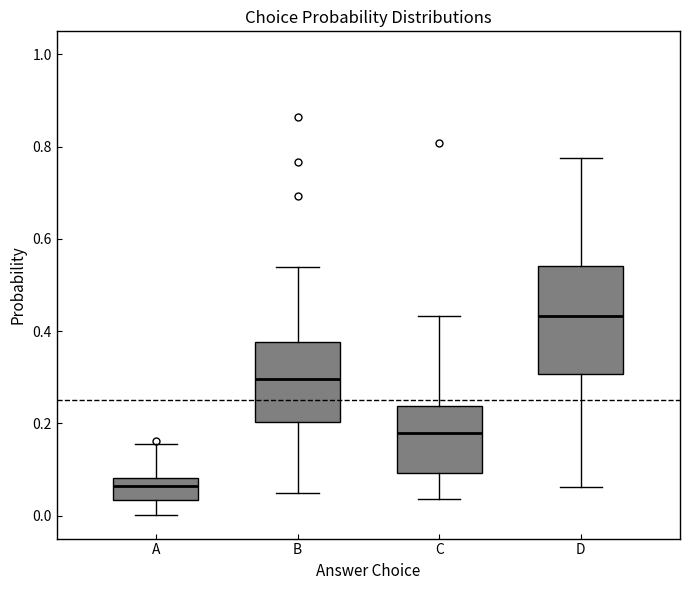

Reading left to right, read every box against the y-axis: the position of its median line, the range the box covers, and the ends of its whiskers. The values are not printed on the chart, so give them approximately, as read against the axis.

A: median 0.06, box 0.04 to 0.08, whiskers 0.00 to 0.16
B: median 0.30, box 0.20 to 0.38, whiskers 0.04 to 0.54
C: median 0.18, box 0.10 to 0.24, whiskers 0.04 to 0.44
D: median 0.44, box 0.30 to 0.54, whiskers 0.06 to 0.78